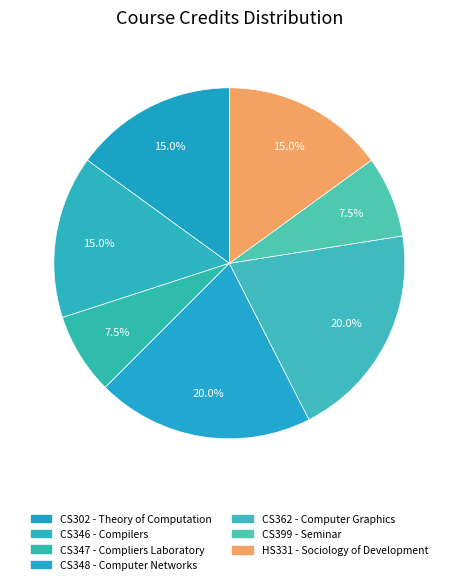

Does CS399 account for over 50% of the chart?

No